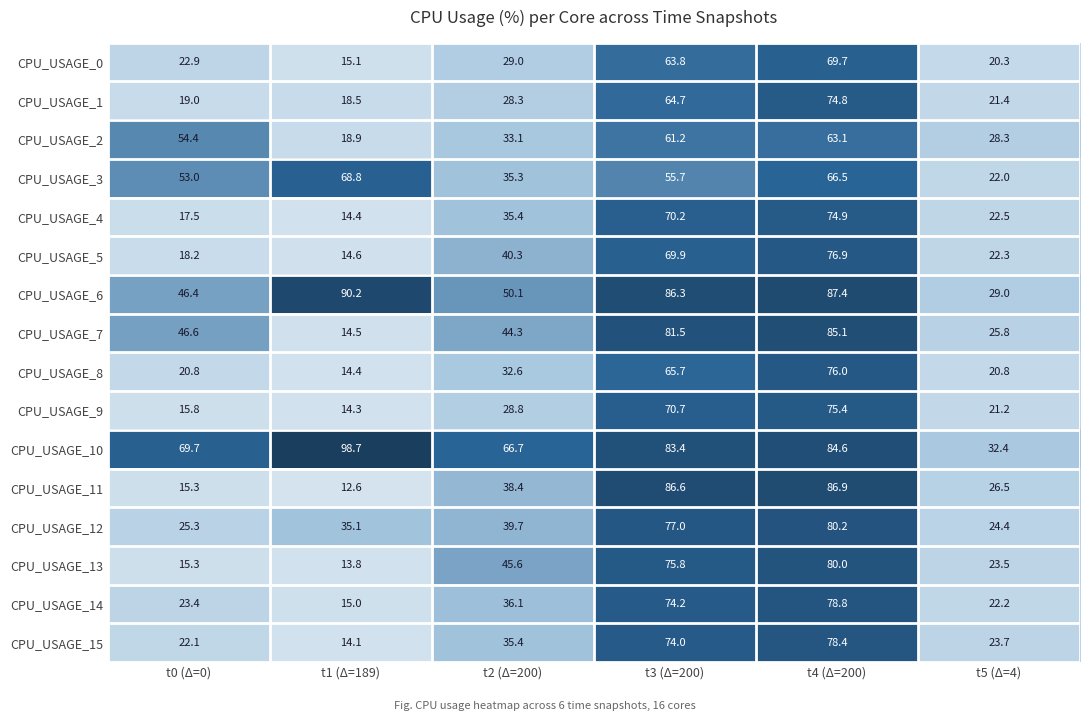

What is the spread (max minus min) of values at t3 (Δ=200)?

30.9